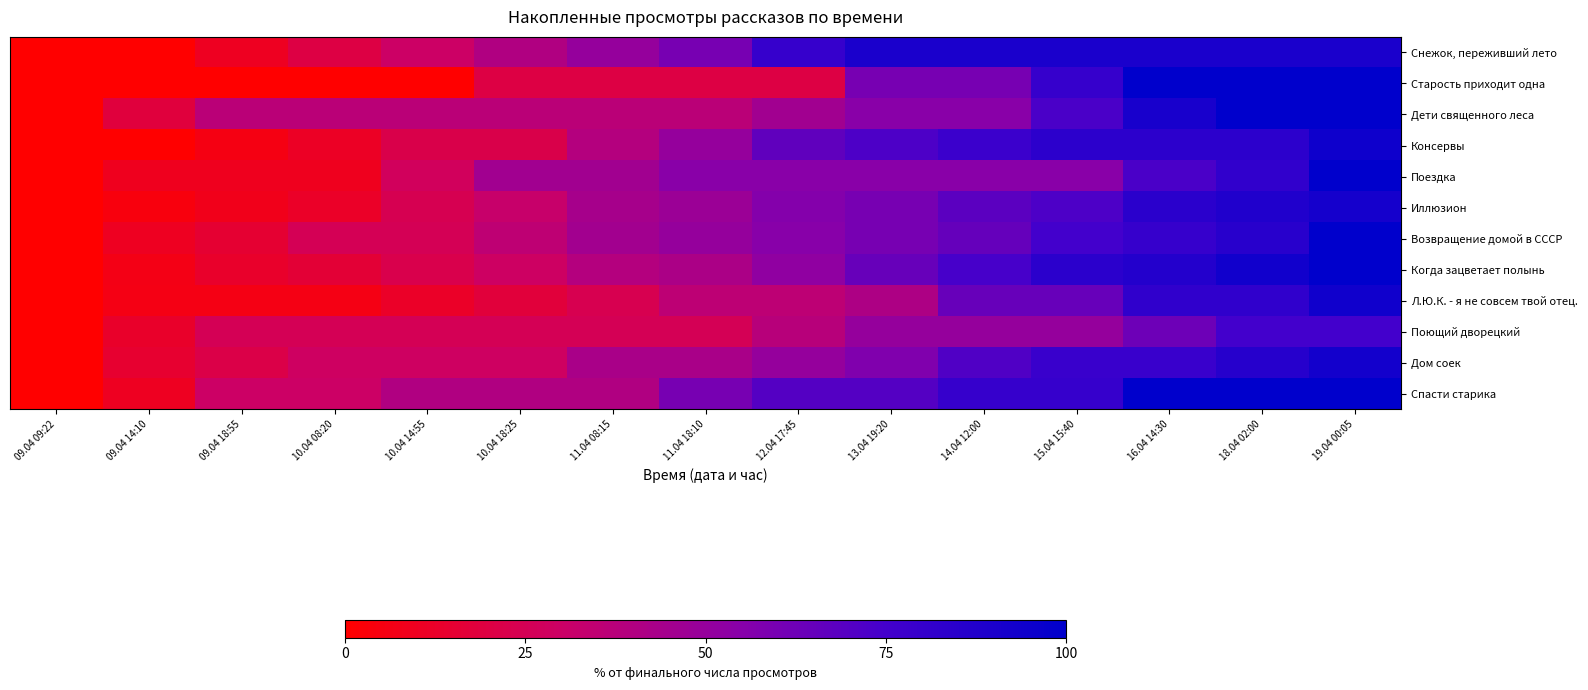

Reading right to left, what are all the values shown in this chart?

Снежок, переживший лето: 19.04 00:05=90.0	18.04 02:00=90.0	16.04 14:30=90.0	15.04 15:40=90.0	14.04 12:00=90.0	13.04 19:20=90.0	12.04 17:45=80.0	11.04 18:10=60.0	11.04 08:15=50.0	10.04 18:25=40.0	10.04 14:55=30.0	10.04 08:20=20.0	09.04 18:55=10.0	09.04 14:10=0.0	09.04 09:22=0.0
Старость приходит одна: 19.04 00:05=100.0	18.04 02:00=100.0	16.04 14:30=100.0	15.04 15:40=80.0	14.04 12:00=60.0	13.04 19:20=60.0	12.04 17:45=20.0	11.04 18:10=20.0	11.04 08:15=20.0	10.04 18:25=20.0	10.04 14:55=0.0	10.04 08:20=0.0	09.04 18:55=0.0	09.04 14:10=0.0	09.04 09:22=0.0
Дети священного леса: 19.04 00:05=100.0	18.04 02:00=100.0	16.04 14:30=90.9	15.04 15:40=72.7	14.04 12:00=54.5	13.04 19:20=54.5	12.04 17:45=45.5	11.04 18:10=36.4	11.04 08:15=36.4	10.04 18:25=36.4	10.04 14:55=36.4	10.04 08:20=36.4	09.04 18:55=36.4	09.04 14:10=18.2	09.04 09:22=0.0
Консервы: 19.04 00:05=94.4	18.04 02:00=83.3	16.04 14:30=83.3	15.04 15:40=83.3	14.04 12:00=77.8	13.04 19:20=72.2	12.04 17:45=66.7	11.04 18:10=50.0	11.04 08:15=38.9	10.04 18:25=22.2	10.04 14:55=22.2	10.04 08:20=11.1	09.04 18:55=5.6	09.04 14:10=0.0	09.04 09:22=0.0
Поездка: 19.04 00:05=100.0	18.04 02:00=81.8	16.04 14:30=72.7	15.04 15:40=54.5	14.04 12:00=54.5	13.04 19:20=54.5	12.04 17:45=54.5	11.04 18:10=54.5	11.04 08:15=45.5	10.04 18:25=45.5	10.04 14:55=27.3	10.04 08:20=9.1	09.04 18:55=9.1	09.04 14:10=9.1	09.04 09:22=0.0
Иллюзион: 19.04 00:05=92.0	18.04 02:00=88.0	16.04 14:30=84.0	15.04 15:40=72.0	14.04 12:00=68.0	13.04 19:20=60.0	12.04 17:45=56.0	11.04 18:10=48.0	11.04 08:15=44.0	10.04 18:25=32.0	10.04 14:55=24.0	10.04 08:20=12.0	09.04 18:55=8.0	09.04 14:10=4.0	09.04 09:22=0.0
Возвращение домой в СССР: 19.04 00:05=100.0	18.04 02:00=85.0	16.04 14:30=80.0	15.04 15:40=75.0	14.04 12:00=65.0	13.04 19:20=60.0	12.04 17:45=55.0	11.04 18:10=50.0	11.04 08:15=45.0	10.04 18:25=35.0	10.04 14:55=25.0	10.04 08:20=25.0	09.04 18:55=15.0	09.04 14:10=10.0	09.04 09:22=0.0
Когда зацветает полынь: 19.04 00:05=100.0	18.04 02:00=93.5	16.04 14:30=87.1	15.04 15:40=83.9	14.04 12:00=74.2	13.04 19:20=64.5	12.04 17:45=51.6	11.04 18:10=41.9	11.04 08:15=38.7	10.04 18:25=29.0	10.04 14:55=22.6	10.04 08:20=16.1	09.04 18:55=12.9	09.04 14:10=6.5	09.04 09:22=0.0
Л.Ю.К. - я не совсем твой отец.: 19.04 00:05=94.1	18.04 02:00=82.4	16.04 14:30=82.4	15.04 15:40=64.7	14.04 12:00=64.7	13.04 19:20=41.2	12.04 17:45=35.3	11.04 18:10=35.3	11.04 08:15=23.5	10.04 18:25=17.6	10.04 14:55=11.8	10.04 08:20=5.9	09.04 18:55=5.9	09.04 14:10=5.9	09.04 09:22=0.0
Поющий дворецкий: 19.04 00:05=75.0	18.04 02:00=75.0	16.04 14:30=62.5	15.04 15:40=50.0	14.04 12:00=50.0	13.04 19:20=50.0	12.04 17:45=37.5	11.04 18:10=25.0	11.04 08:15=25.0	10.04 18:25=25.0	10.04 14:55=25.0	10.04 08:20=25.0	09.04 18:55=25.0	09.04 14:10=12.5	09.04 09:22=0.0
Дом соек: 19.04 00:05=92.9	18.04 02:00=85.7	16.04 14:30=78.6	15.04 15:40=78.6	14.04 12:00=71.4	13.04 19:20=57.1	12.04 17:45=50.0	11.04 18:10=42.9	11.04 08:15=42.9	10.04 18:25=28.6	10.04 14:55=28.6	10.04 08:20=28.6	09.04 18:55=21.4	09.04 14:10=14.3	09.04 09:22=0.0
Спасти старика: 19.04 00:05=100.0	18.04 02:00=100.0	16.04 14:30=100.0	15.04 15:40=80.0	14.04 12:00=80.0	13.04 19:20=70.0	12.04 17:45=70.0	11.04 18:10=60.0	11.04 08:15=40.0	10.04 18:25=40.0	10.04 14:55=40.0	10.04 08:20=30.0	09.04 18:55=30.0	09.04 14:10=10.0	09.04 09:22=0.0